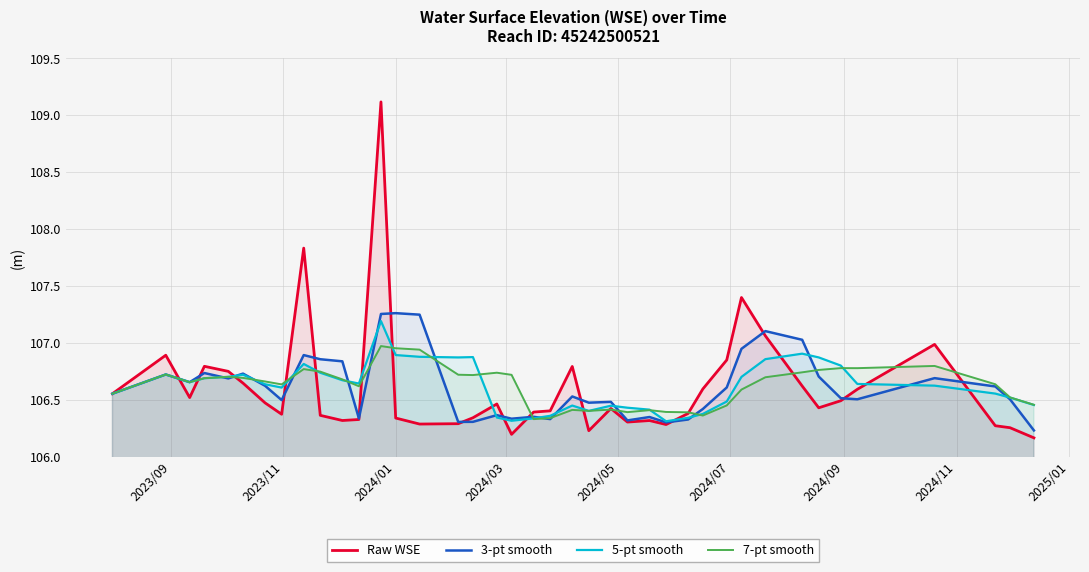

Which series ends up on top after the final intersection of 3-pt smooth and 7-pt smooth?

7-pt smooth